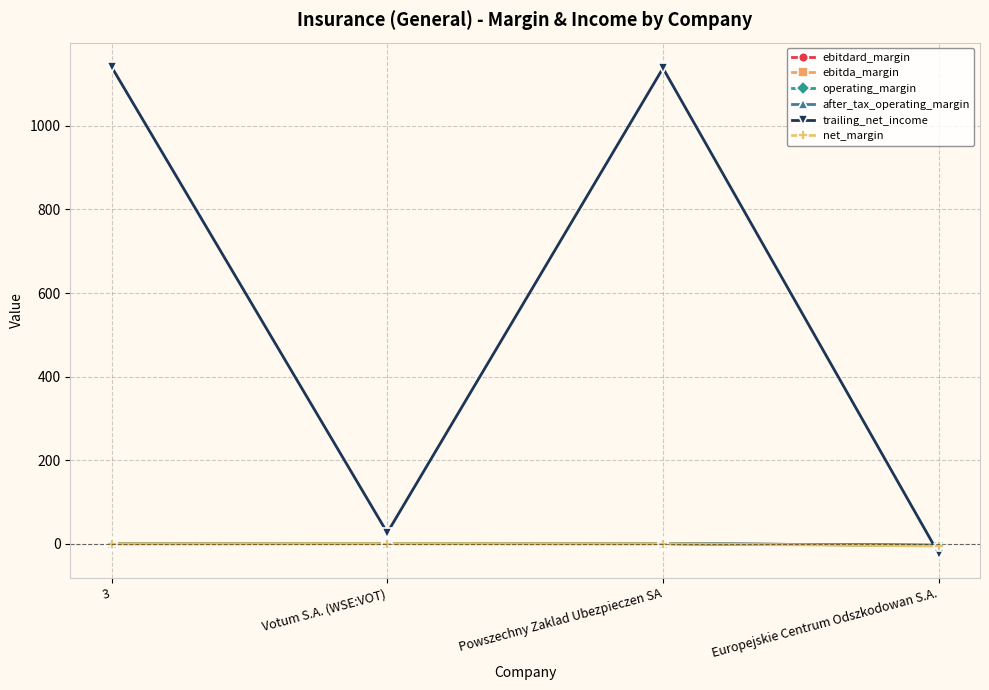

The value of operating_margin at 3 is 0.4. True or false?

True